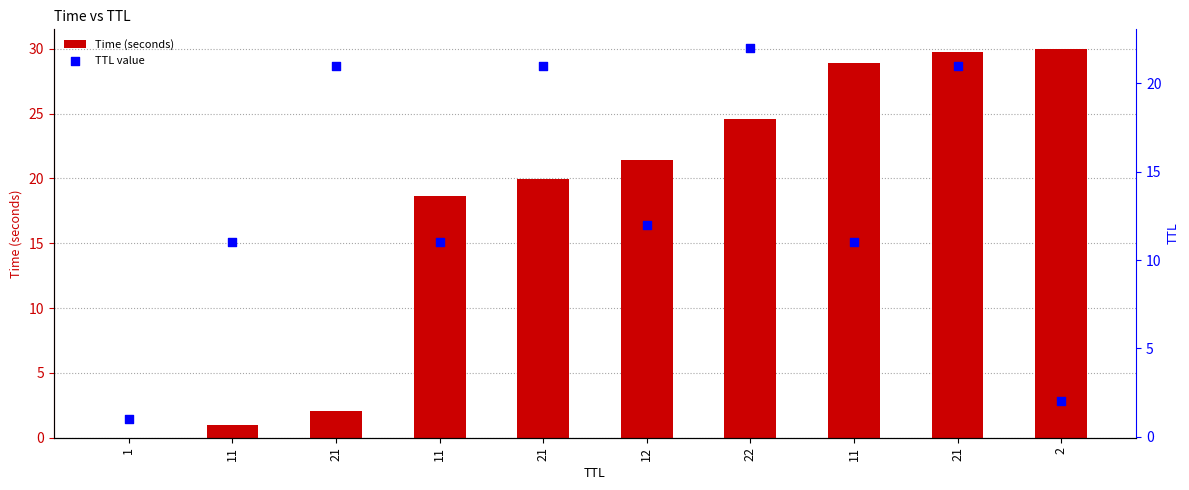

At which category is the sum across all series the highest?

21